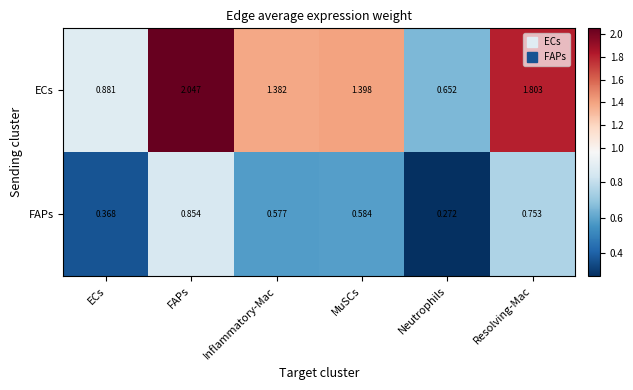

Between ECs and Neutrophils, which series saw the biggest shift?

ECs